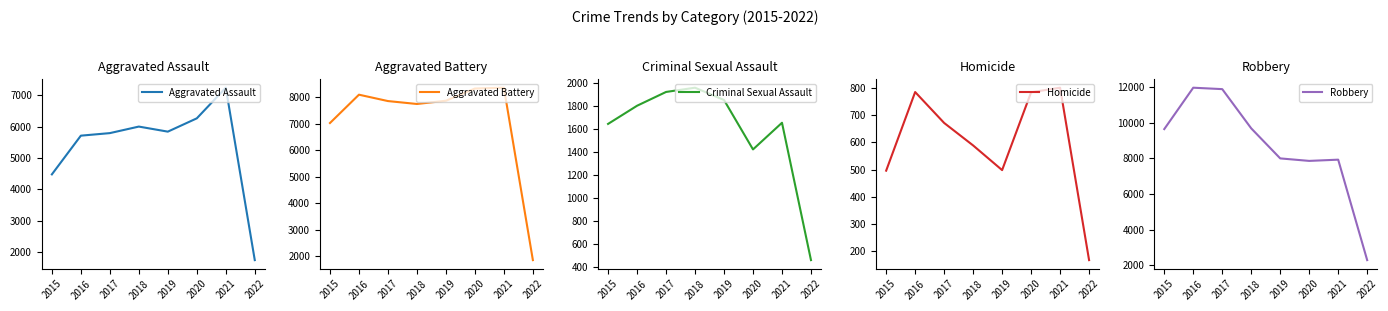

What is the difference between the maximum and minimum values in the Robbery series?

9672